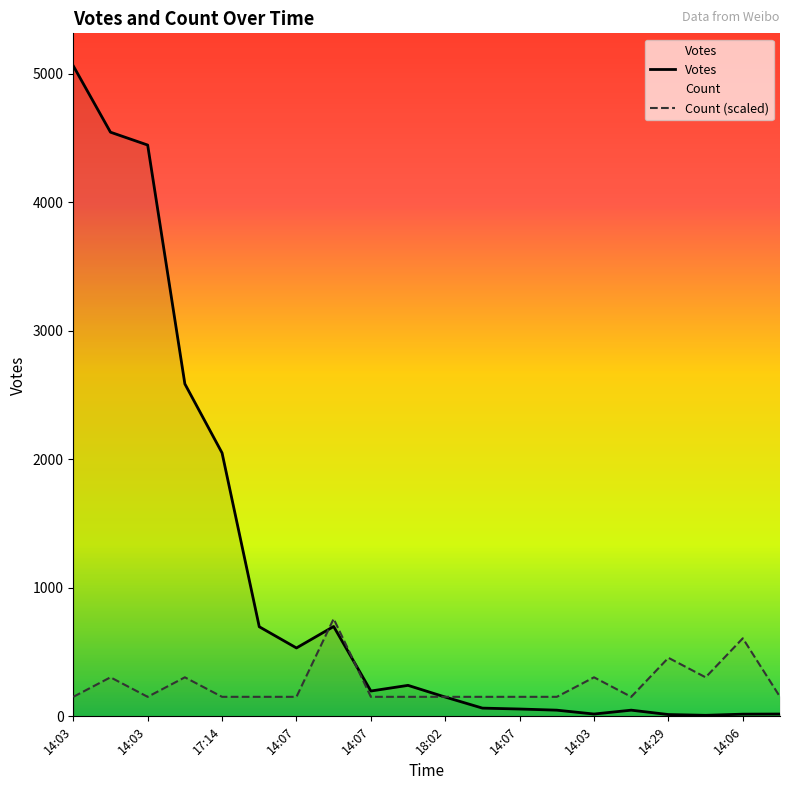

At which label does Count (scaled) reach its minimum?

14:03